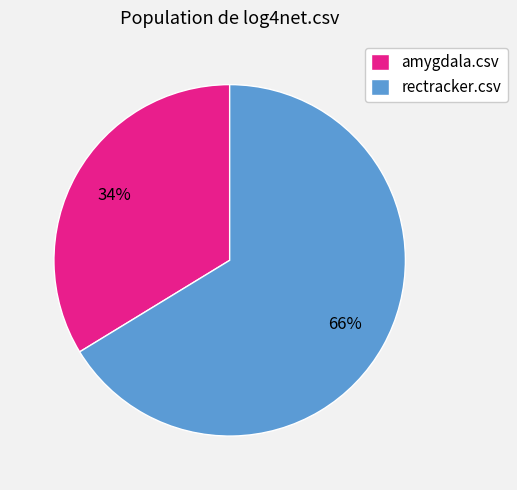

True or false: rectracker.csv accounts for 66% of the total.

True